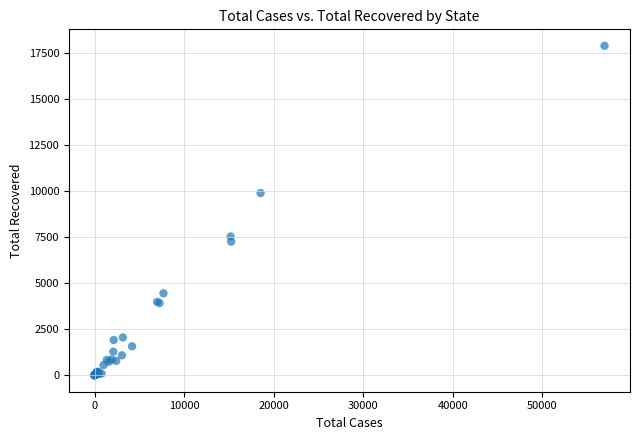

What Y value in the scatter plot is closest to 8959?

9909